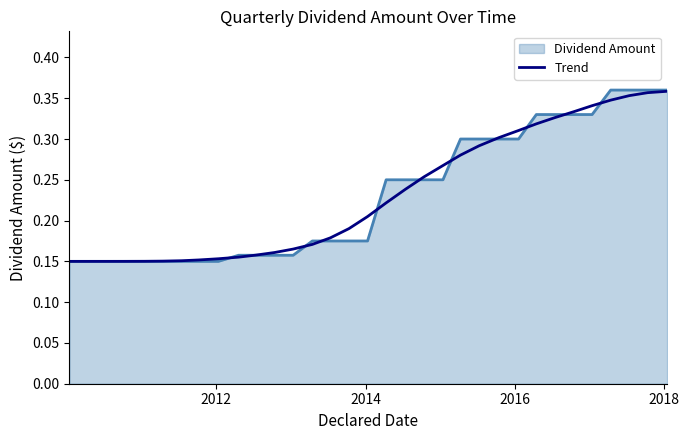

Which series has the largest range (max minus min)?

Dividend Amount